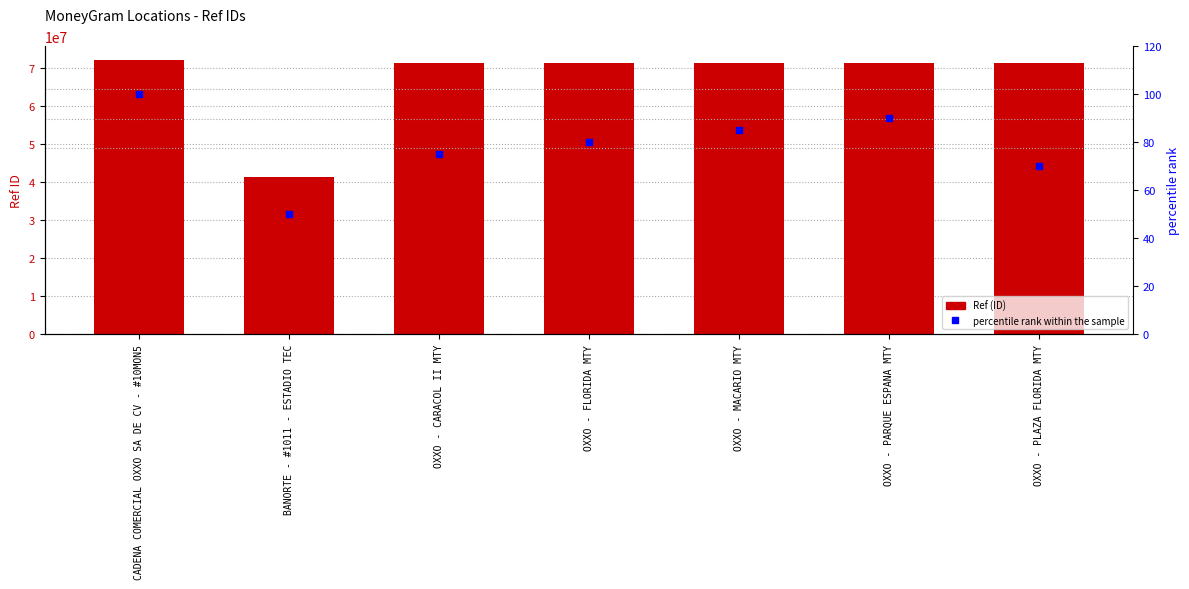

What is the total value across all series at OXXO - FLORIDA MTY?

71316175